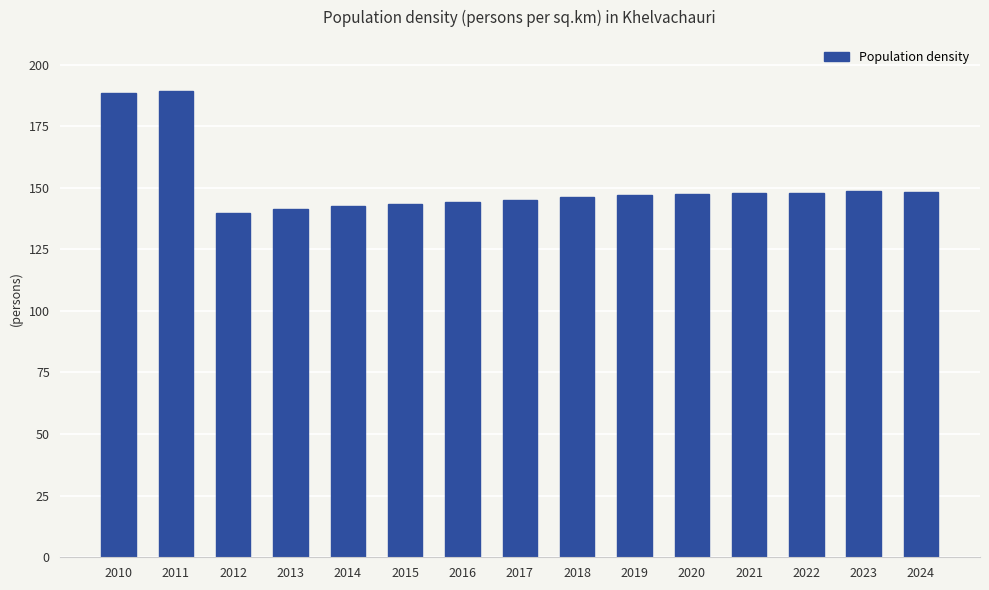

What is the sum of the values at 2013 and 2021?

289.2